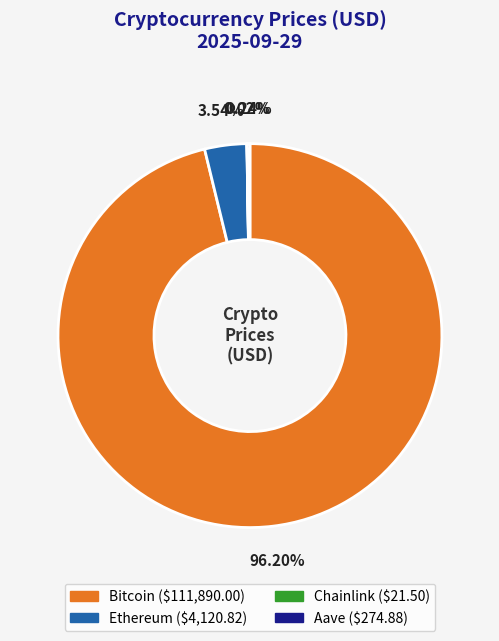

Combined, do Ethereum and Bitcoin account for over 50%?

Yes